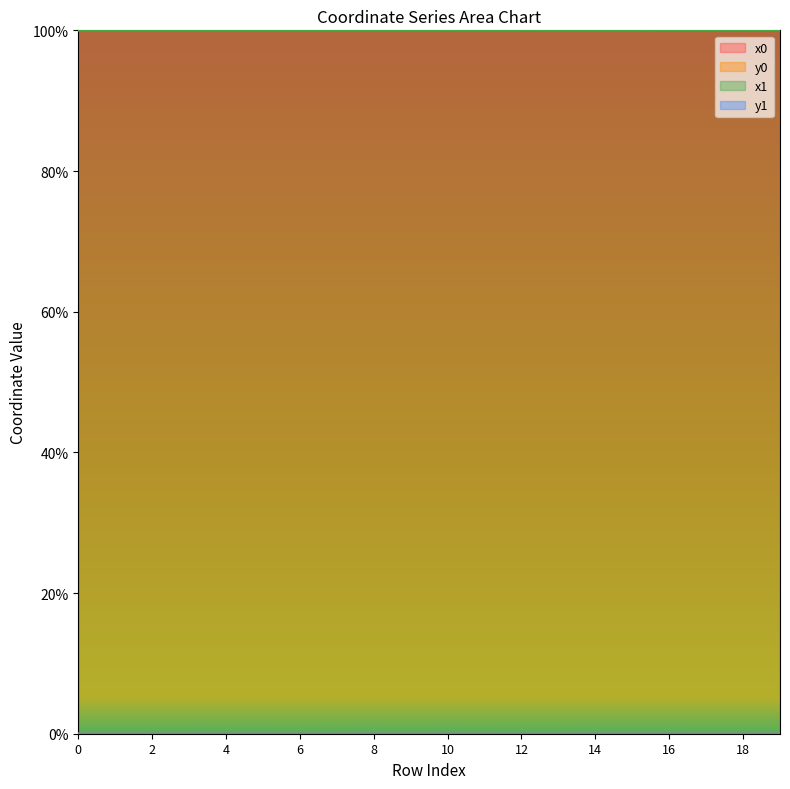

How many data points does each series have?

20